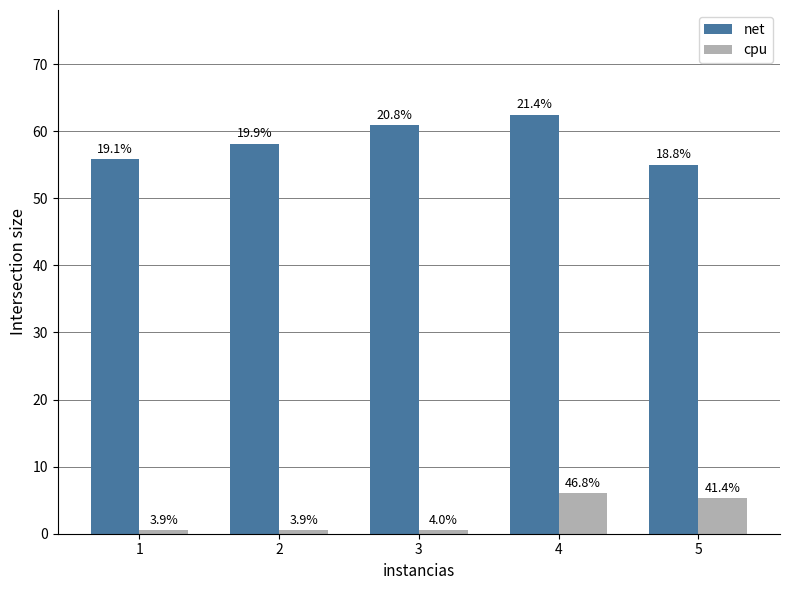

Reading left to right, list all the values displayed in this chart.

net: 1=55.8	2=58.1	3=60.9	4=62.5	5=55.0
cpu: 1=0.5	2=0.5	3=0.5	4=6.0	5=5.3